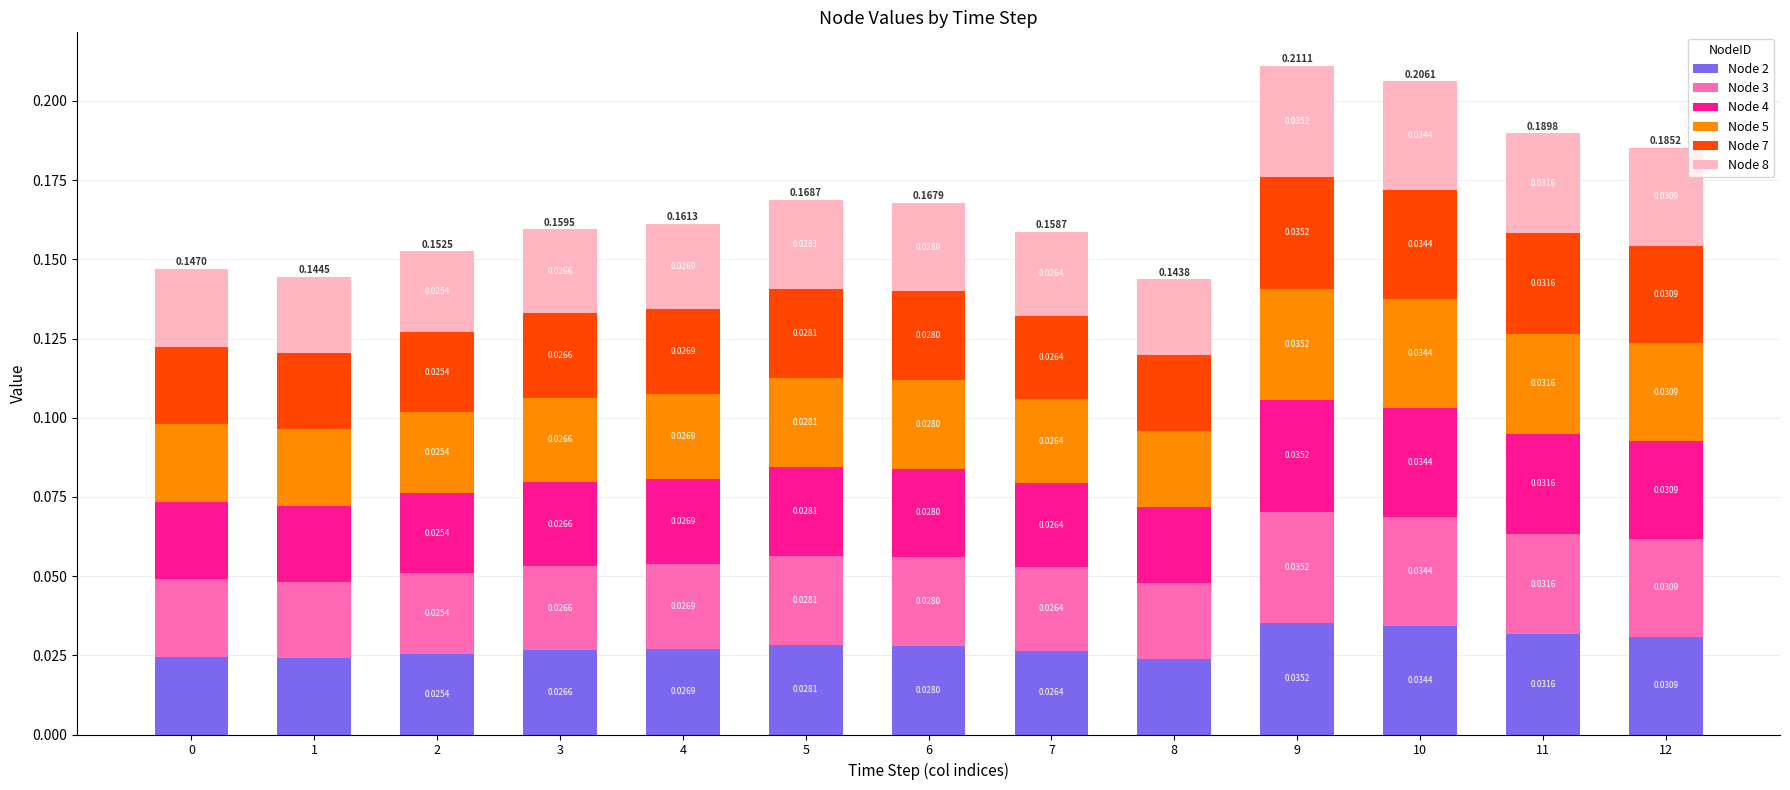

How many bars are there in total?

13